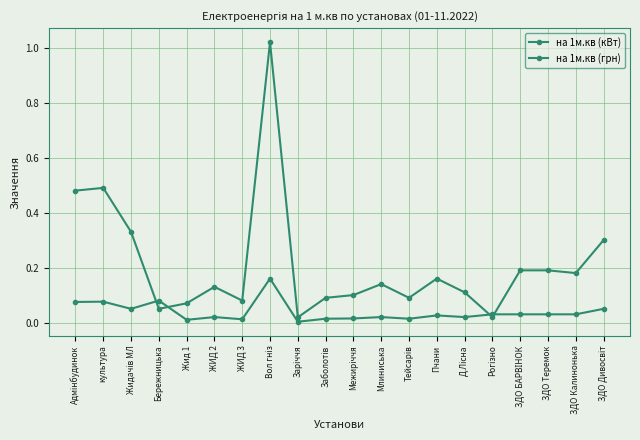

How many lines are shown in the chart?

2